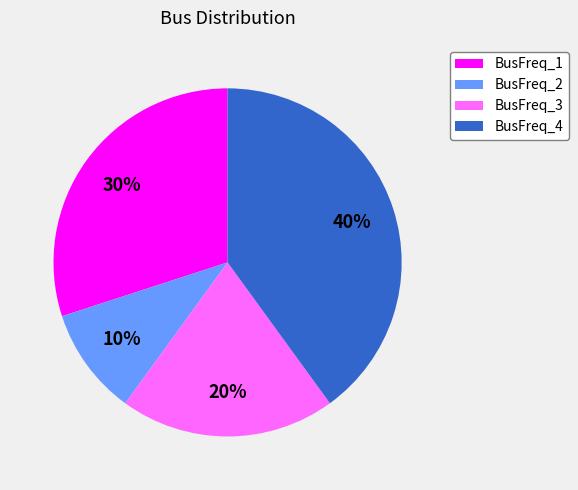

Which has a higher value, BusFreq_1 or BusFreq_3?

BusFreq_1